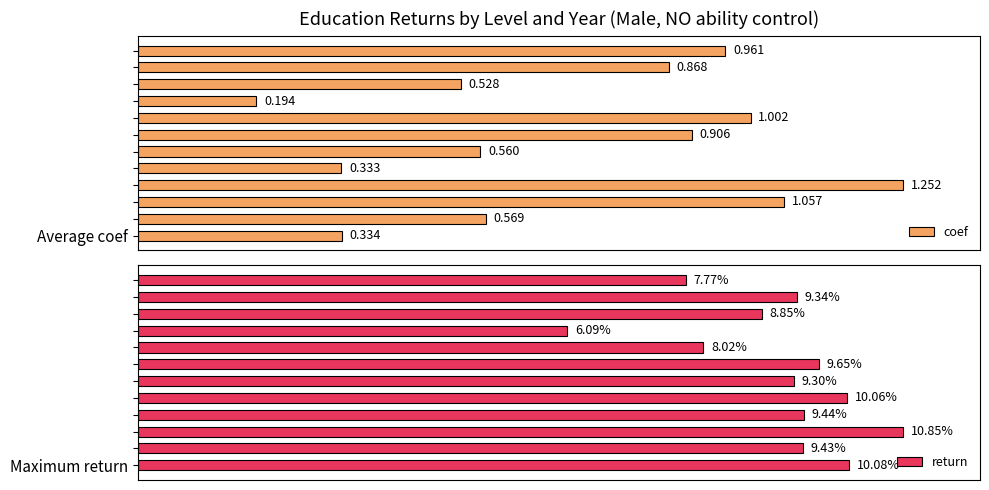

Rank the series by their maximum value, from lowest to highest.

coef, return